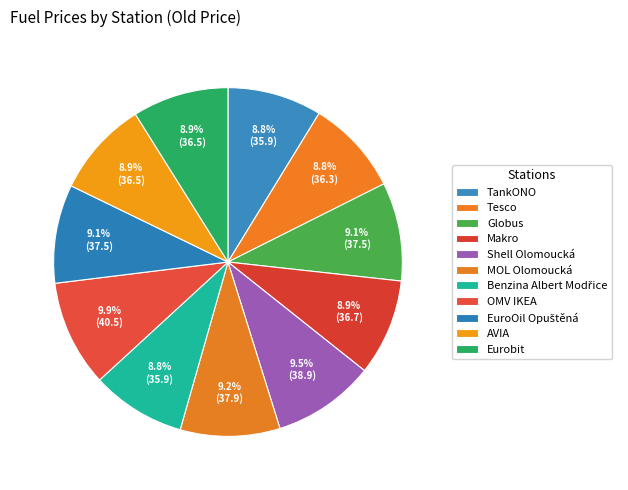

What is the largest slice in the pie chart?

OMV IKEA